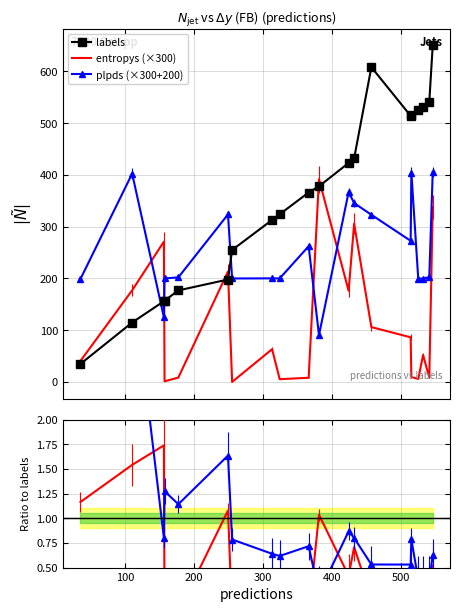

True or false: labels and plpds (×300+200) intersect in this chart.

True